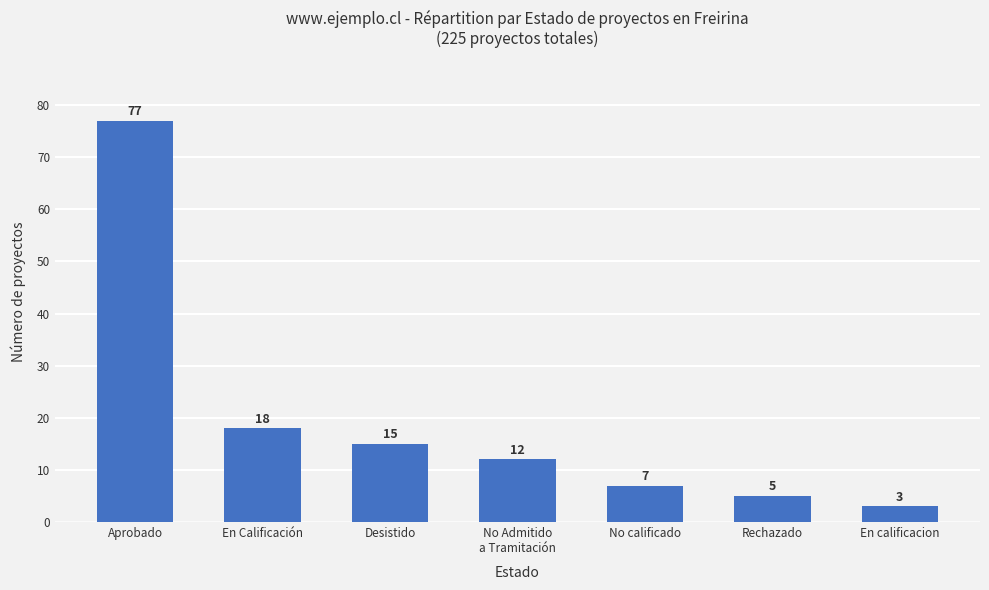

What is the change in value from En Calificación to Desistido?

-3